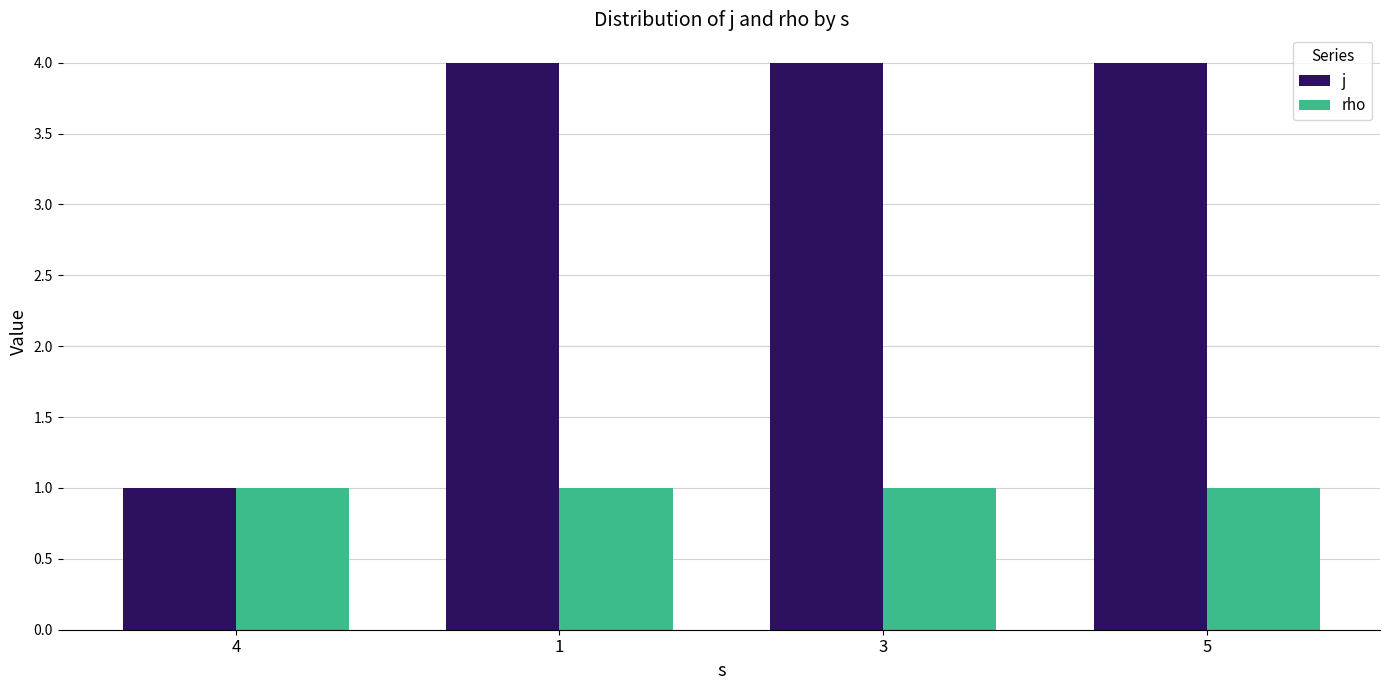

Rank the series by their average value, from lowest to highest.

rho, j